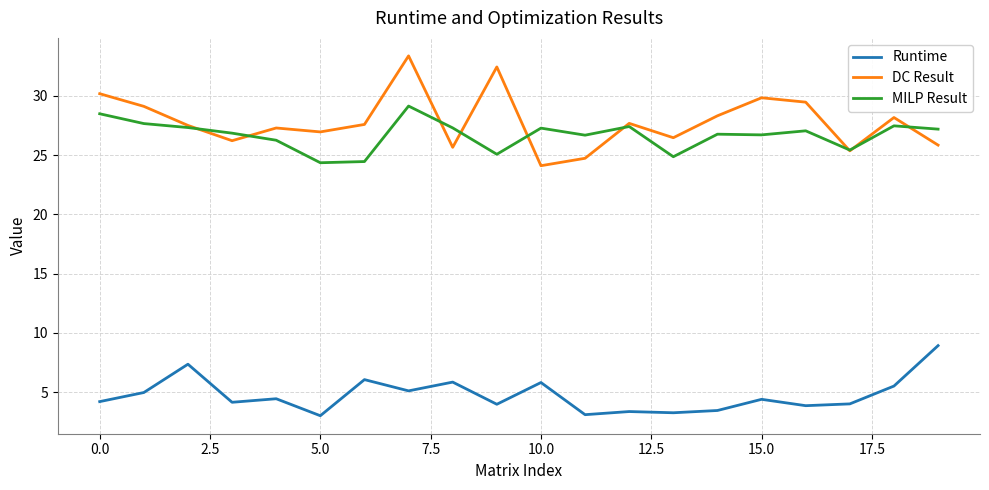

True or false: Runtime and DC Result cross at least once.

False